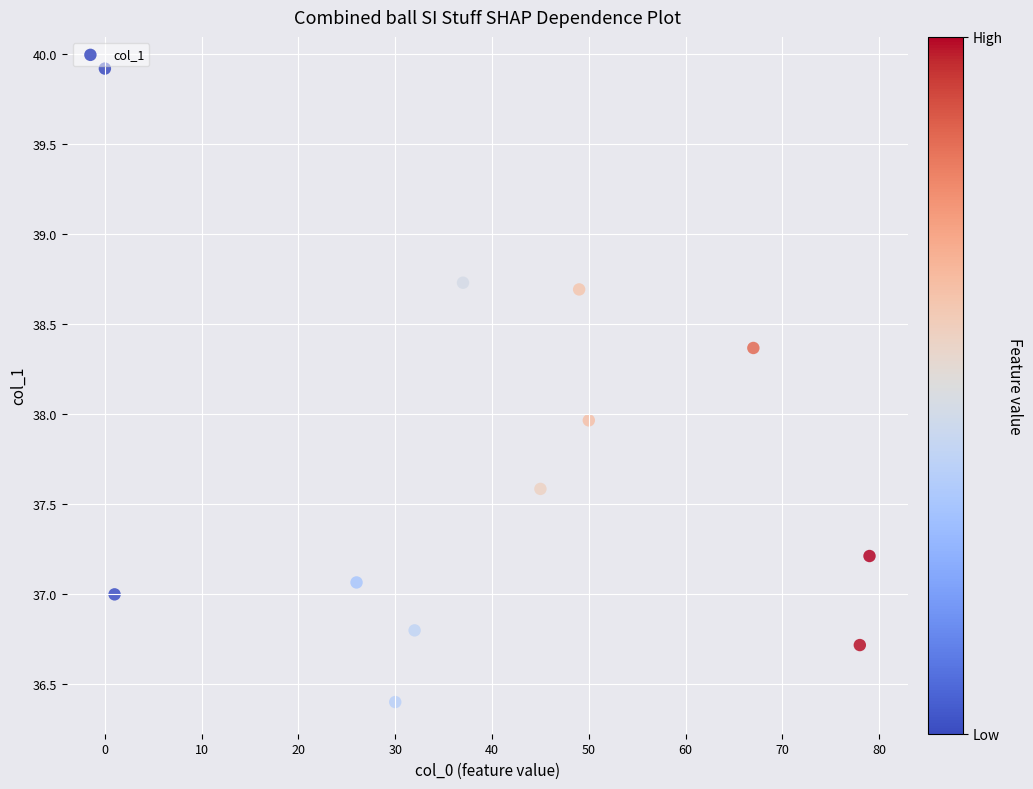

What is the range of X values (max minus min)?

79.0